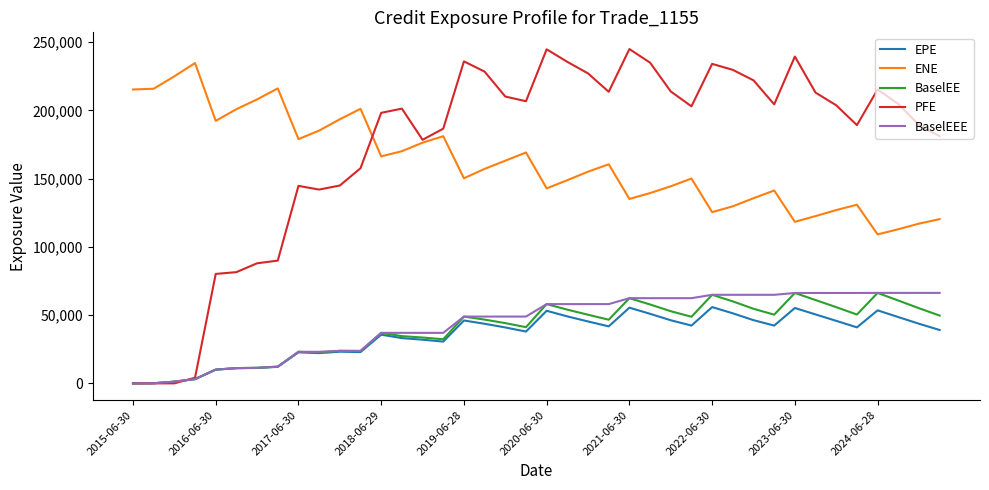

How many values in the BaselEE series exceed 48790?

20